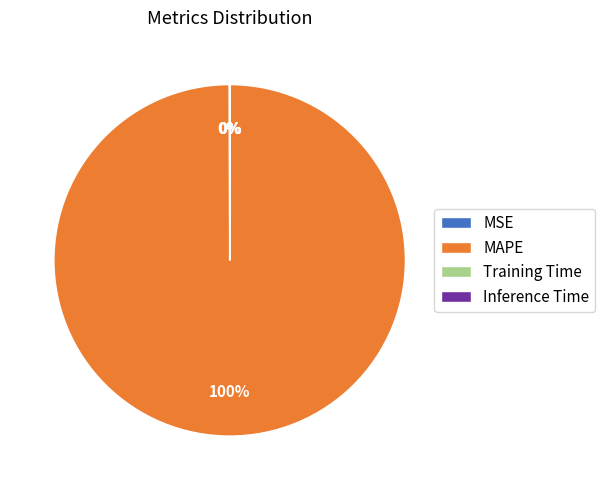

Is there any slice that represents more than half of the pie?

Yes